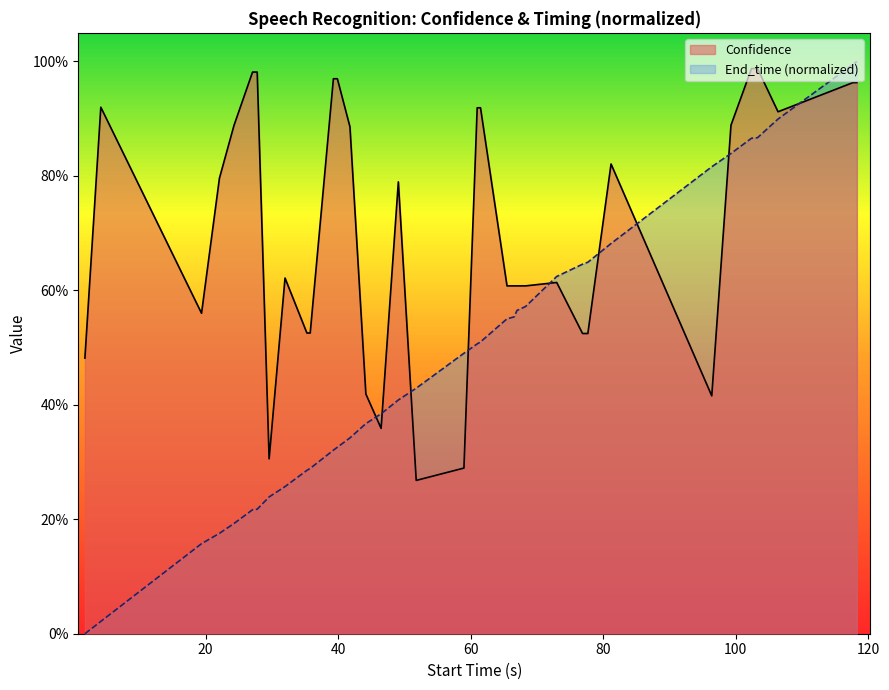

What are all the series names shown in the legend?

Confidence, End_time (normalized)